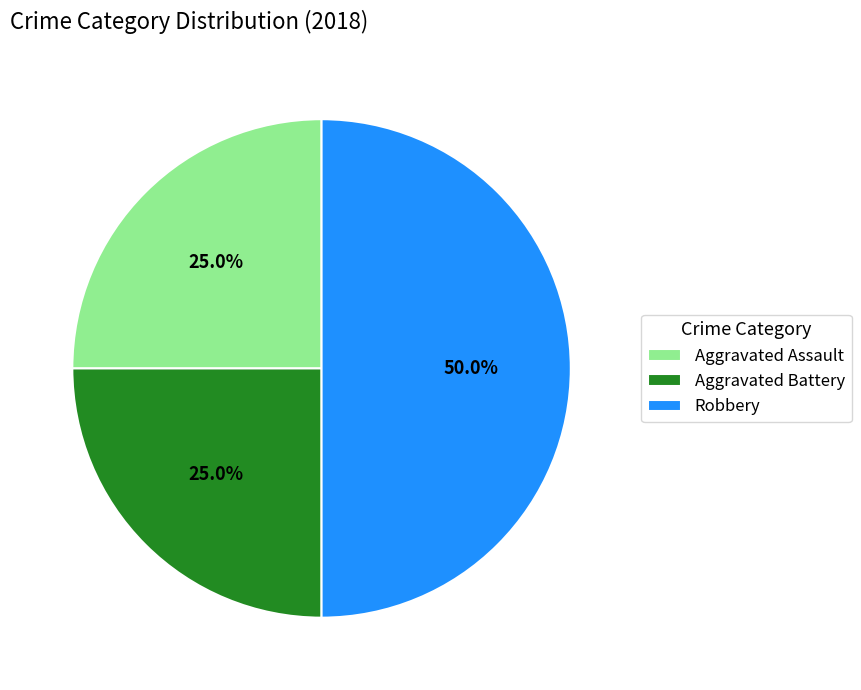

True or false: Robbery accounts for 44% of the total.

False